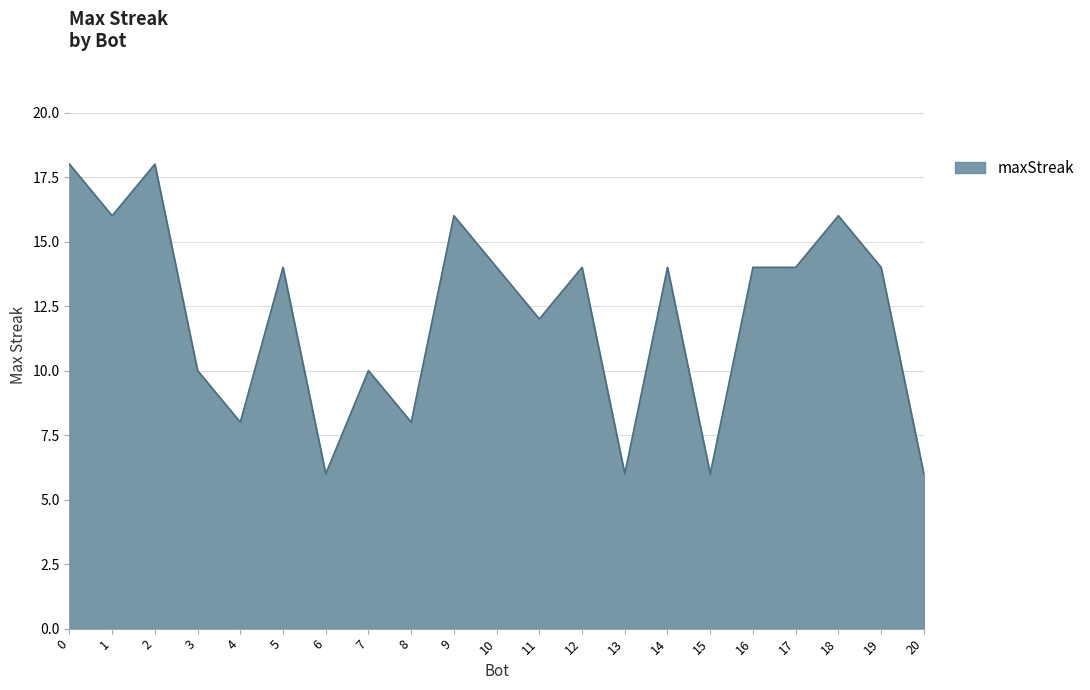

What is the maximum value shown in the chart?

18